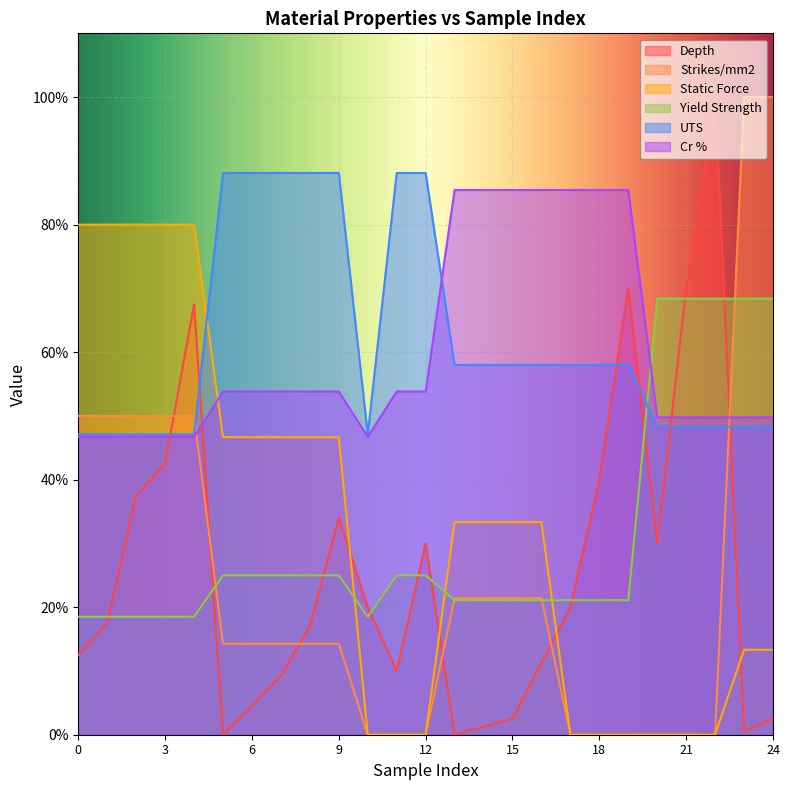

What is the difference between the UTS values at 22 and 7?

0.4